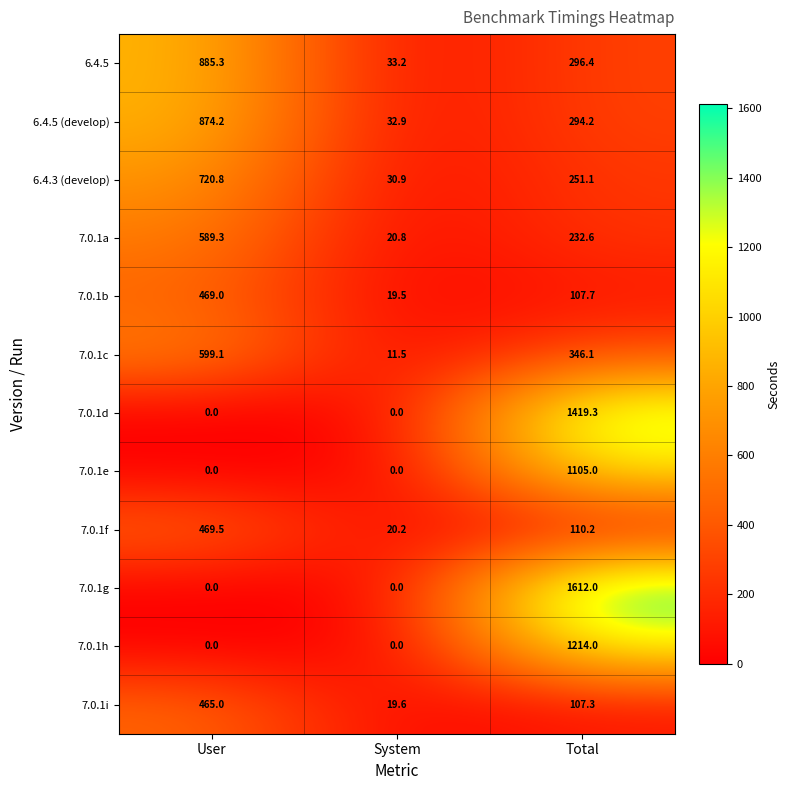

Is the value of 7.0.1b at Total greater than the value of 7.0.1a at System?

Yes